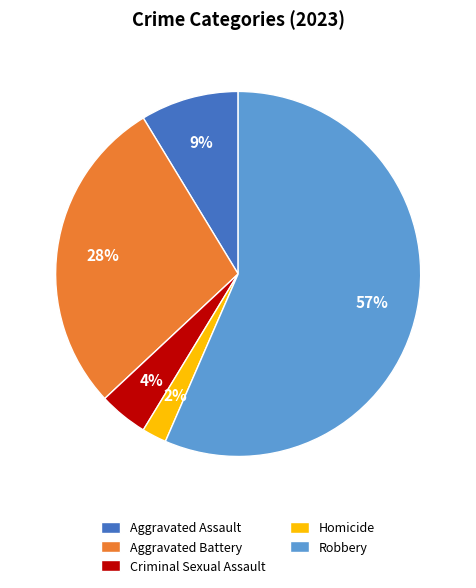

Count the number of slices in the pie.

5